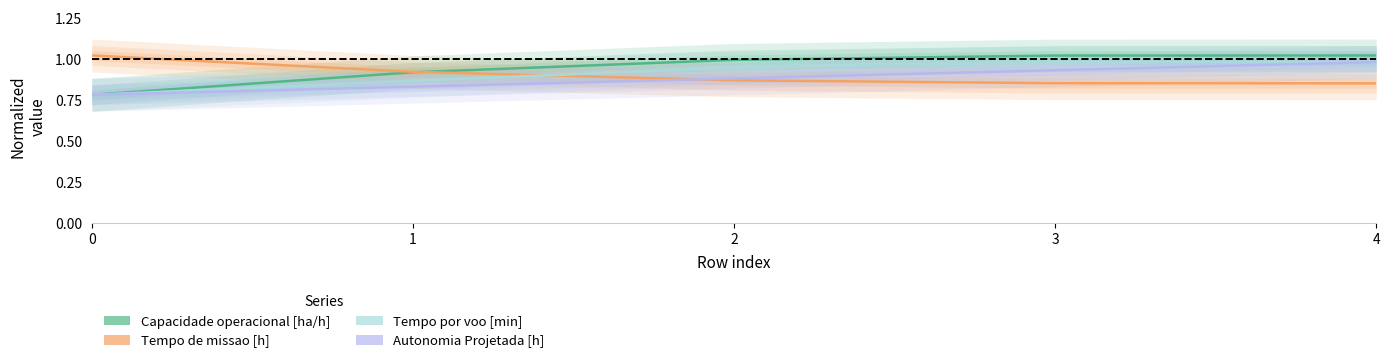

True or false: Tempo por voo [min] has a value of 0.9 at 1.

True